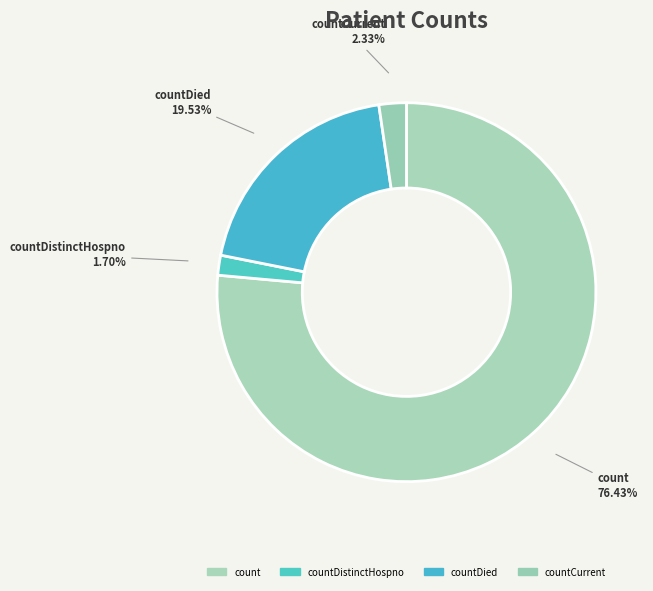

Which slice is the largest?

count